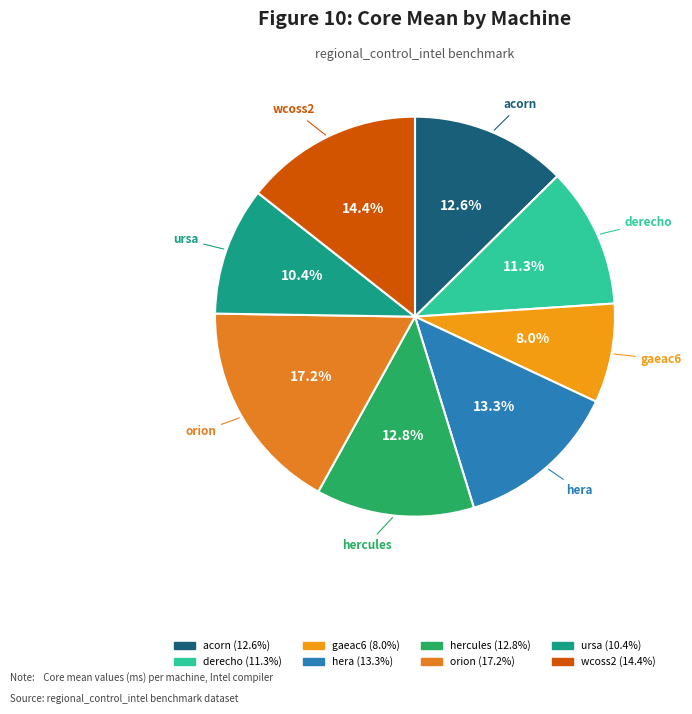

True or false: hera accounts for 13% of the total.

True